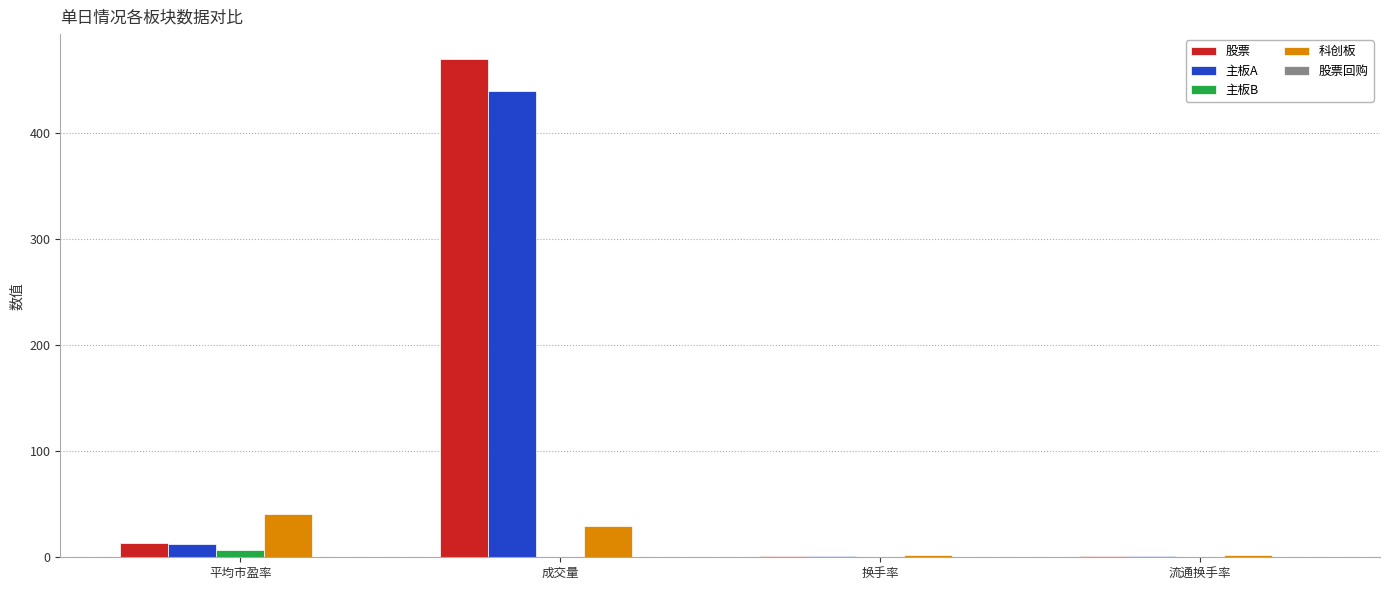

Are the bars grouped side by side (vs. stacked)?

Yes